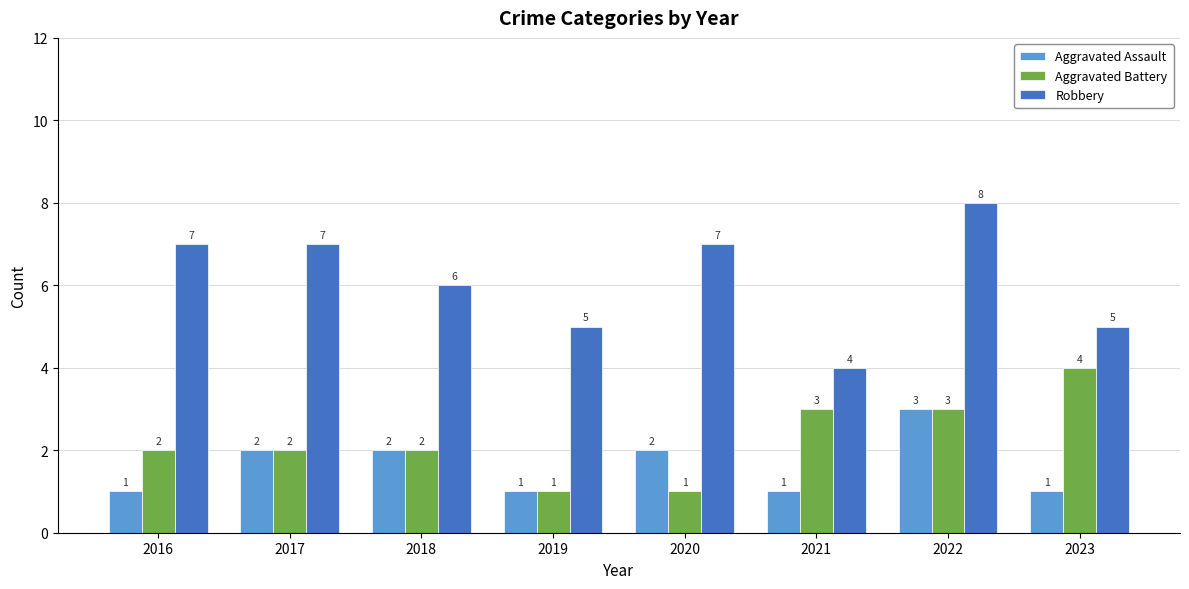

Is it true that Aggravated Battery equals 4 at 2022?

False